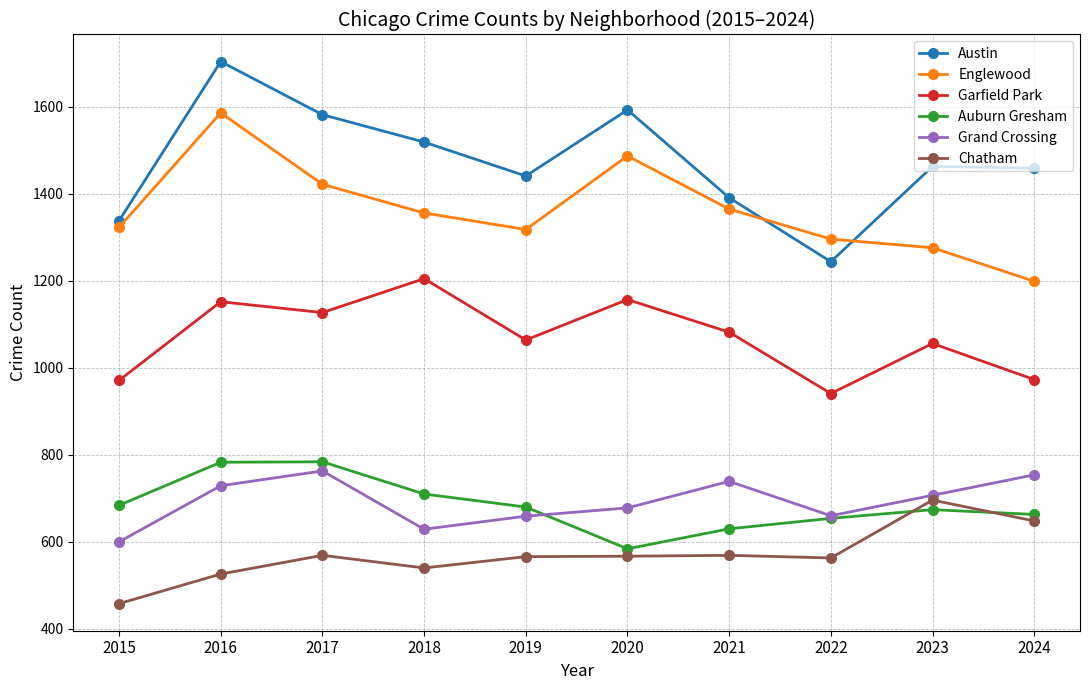

Which series has the largest range (max minus min)?

Austin